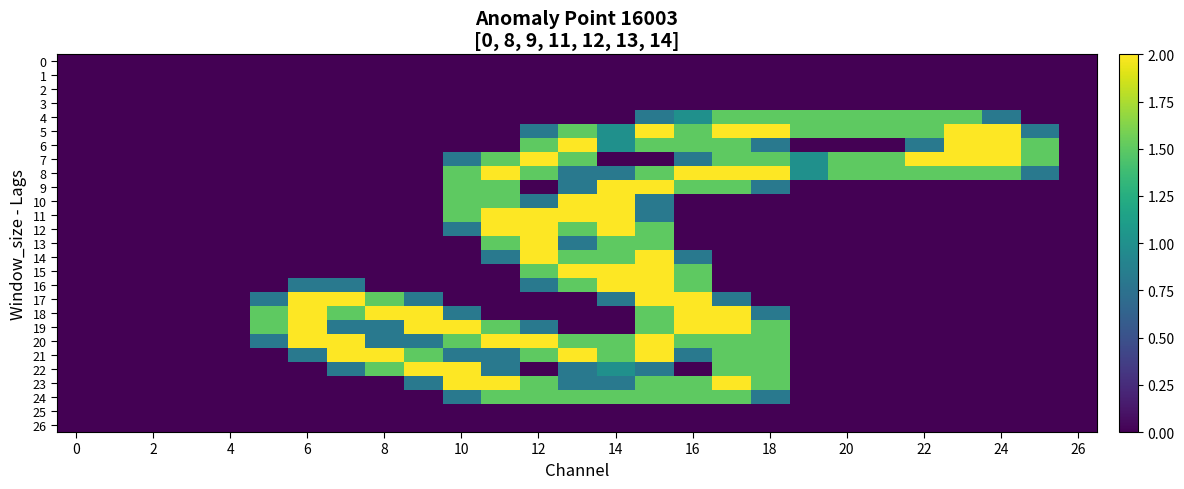

At which category is the sum across all series the highest?

15